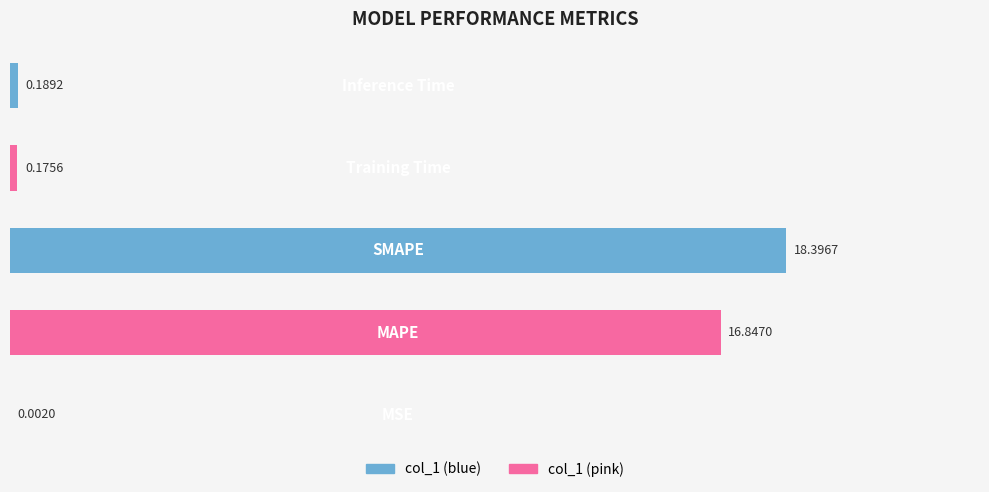

What is the sum of all values?

35.6